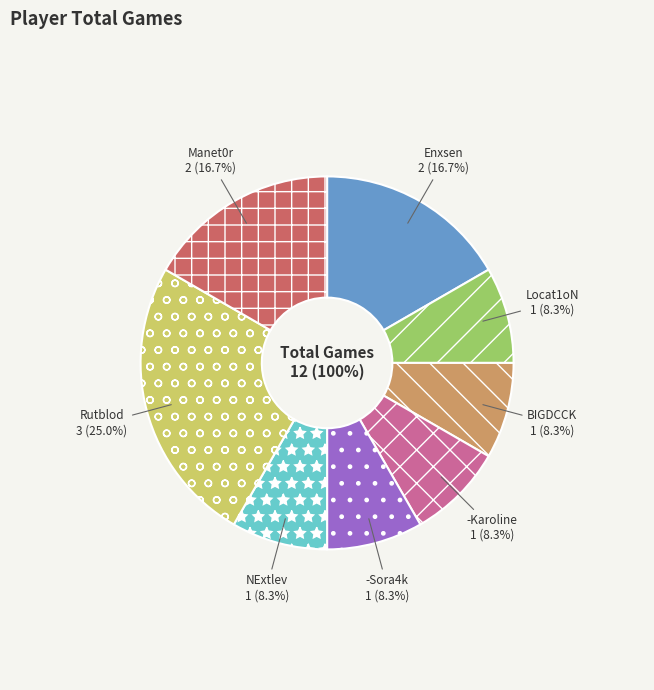

To the nearest percent, what portion does -Karoline represent?

8%